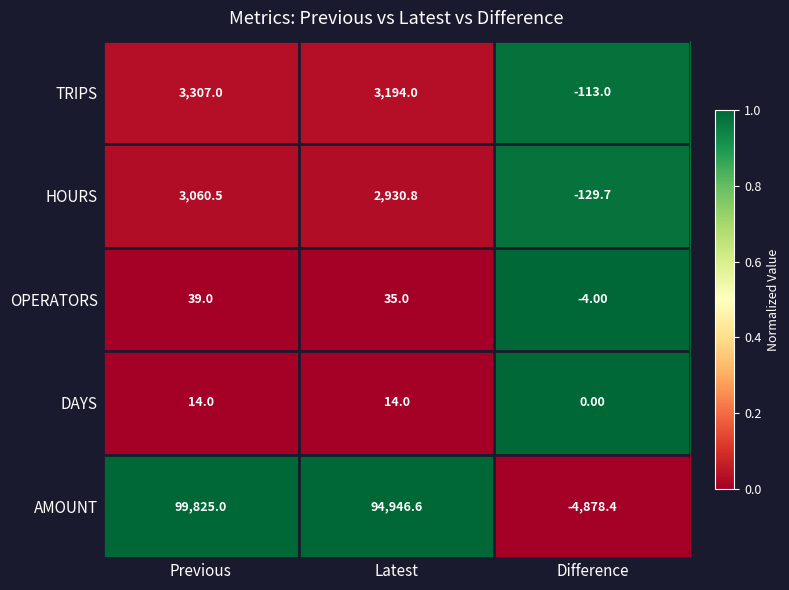

List the series in order of their peak value, highest first.

AMOUNT, TRIPS, HOURS, OPERATORS, DAYS